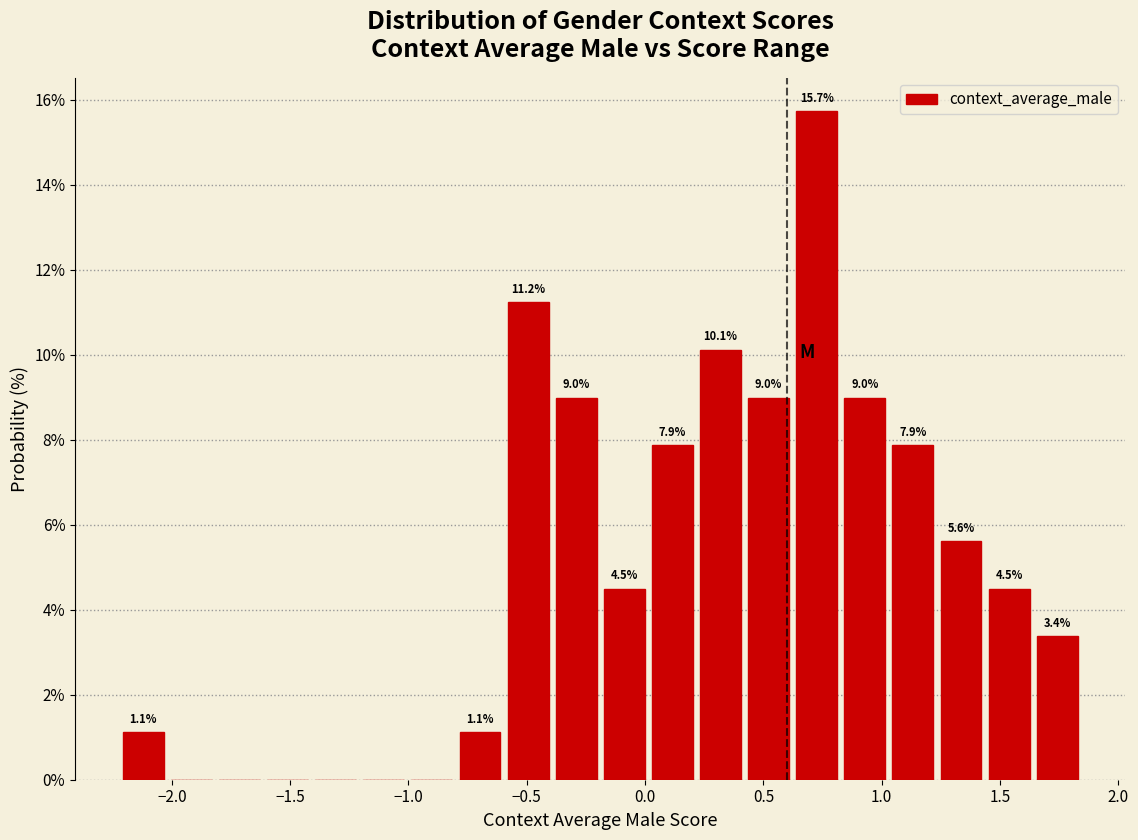

Which range on the x-axis has the tallest bar?

0.60 to 0.85